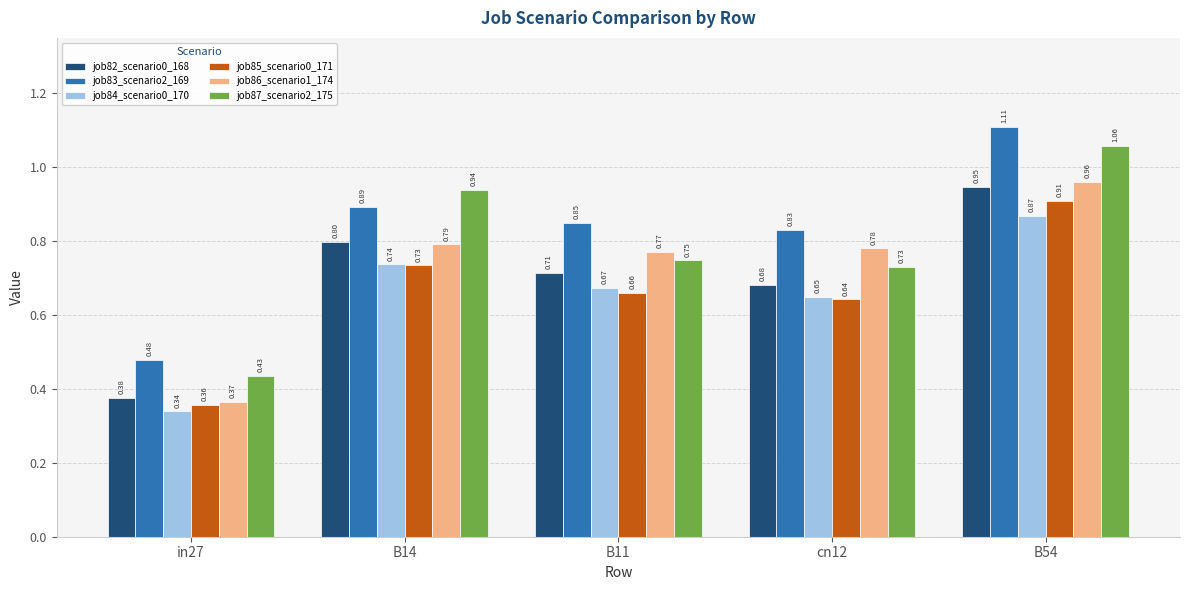

What position from the right is B14?

4